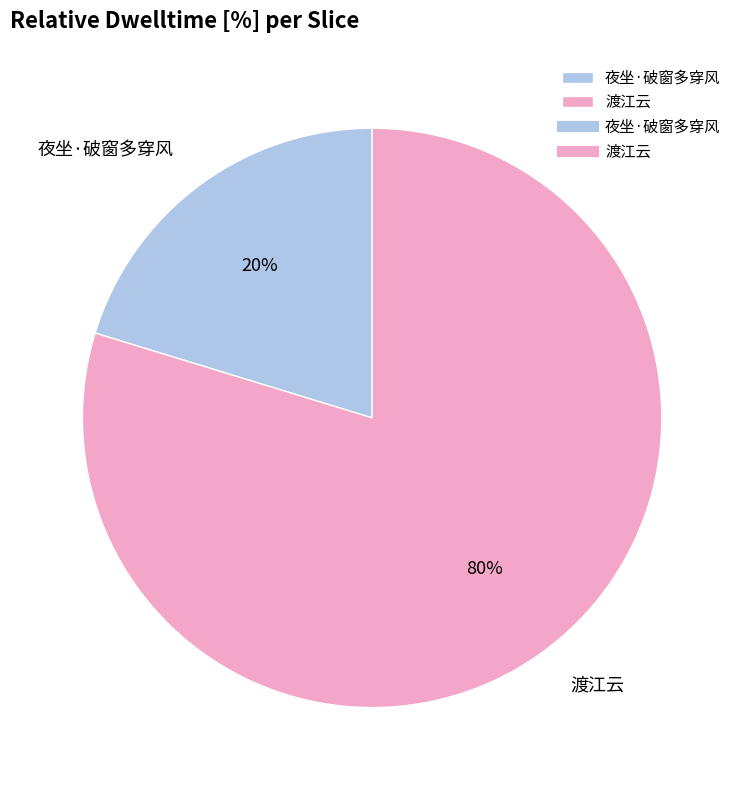

Which has a higher value, 夜坐·破窗多穿风 or 渡江云?

渡江云